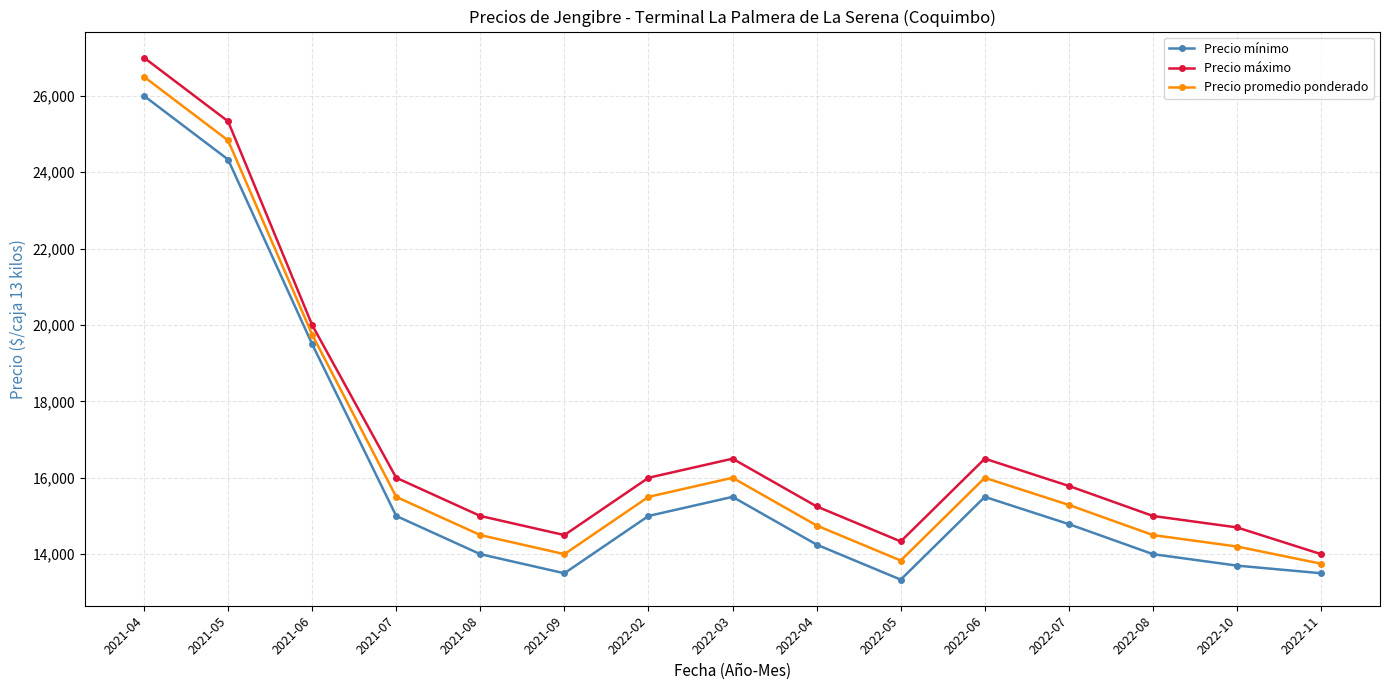

At how many categories does at least one series exceed 25635?

1